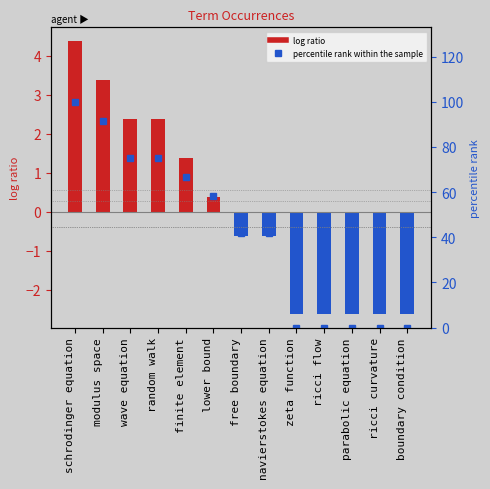

What is the difference between the maximum and minimum values?

100.0